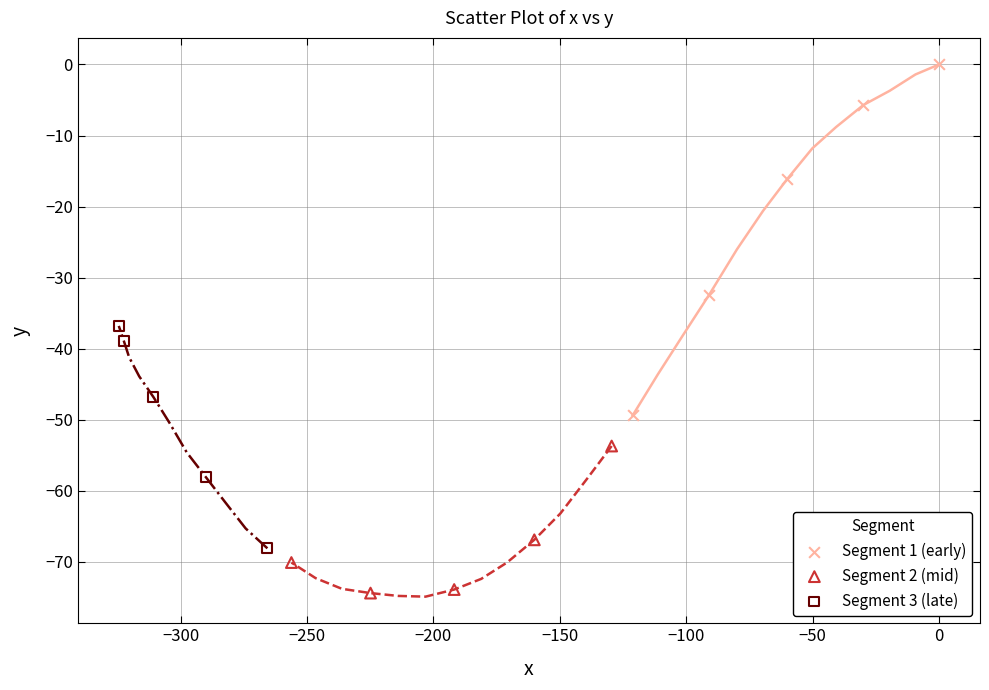

Which series contains the lowest Y value?

Segment 2 (mid)